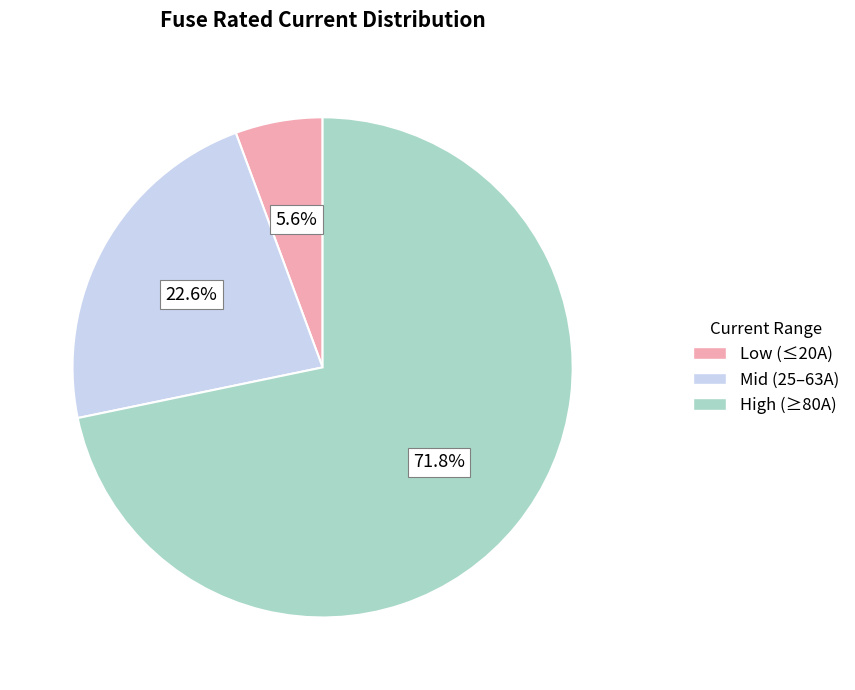

What portion of the pie excludes Low (≤20A)?

94.4%